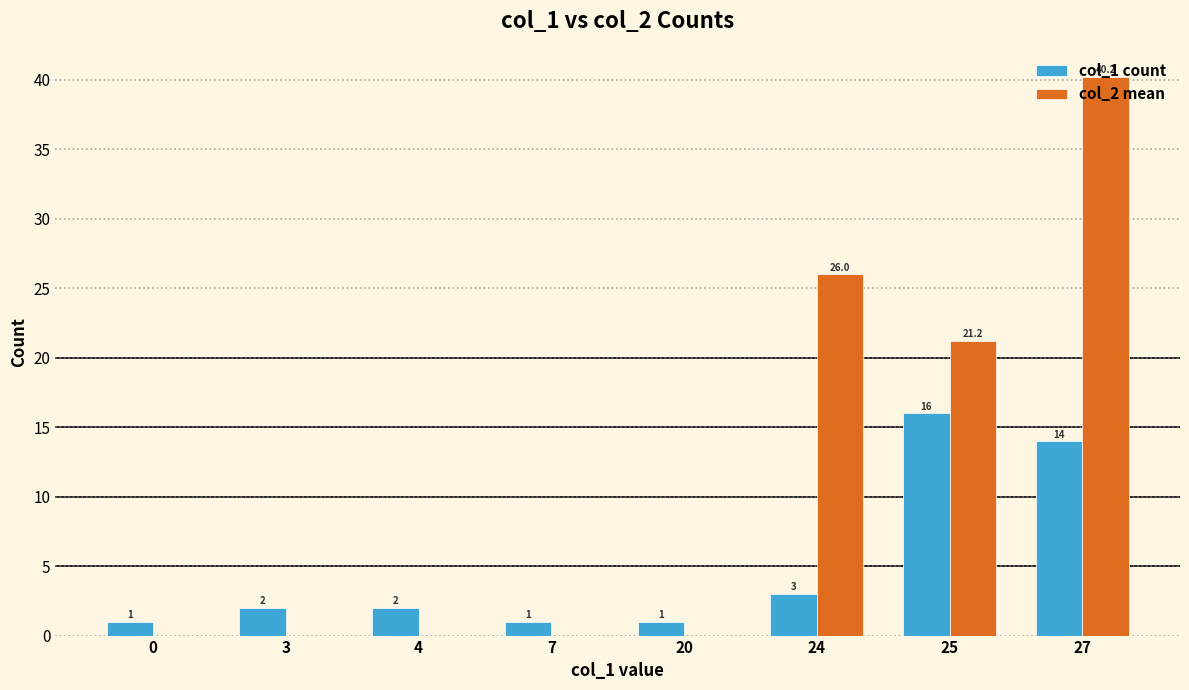

What is the total value across all series at 20?

1.0